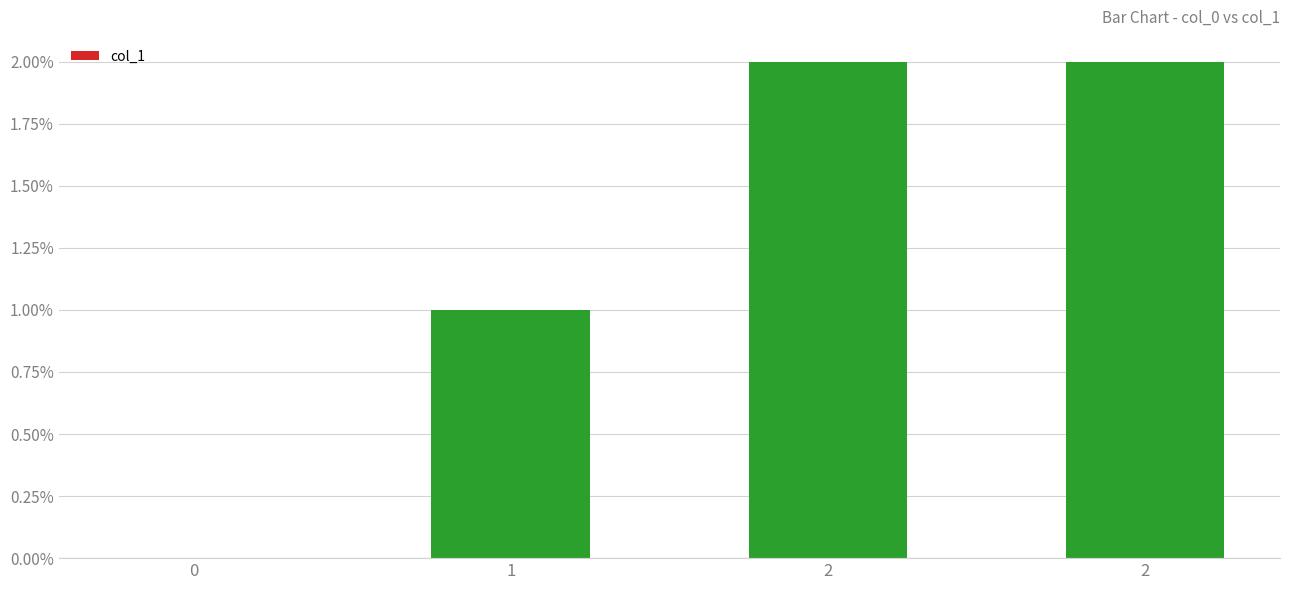

Are the bars horizontal?

No